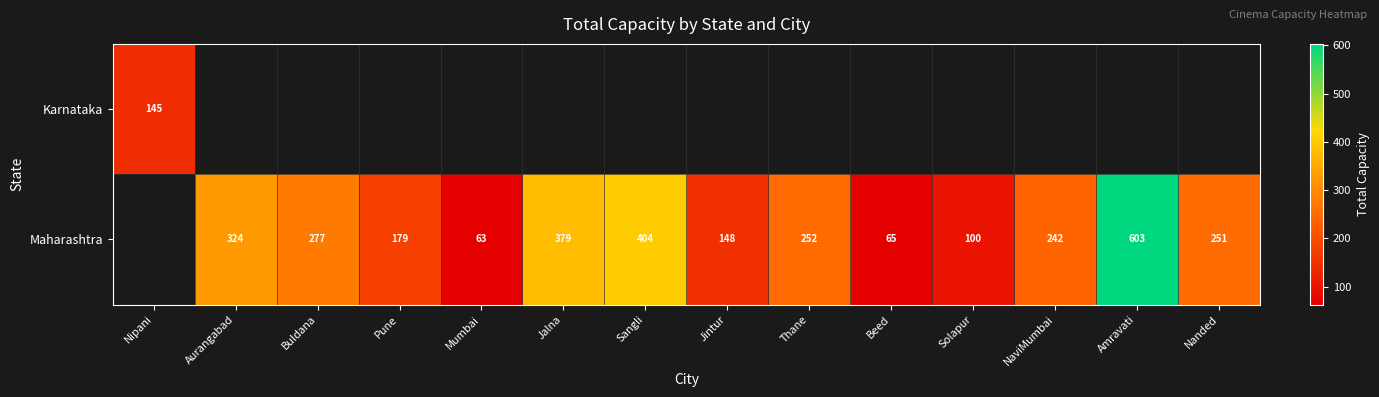

What is the difference between the Maharashtra values at Beed and Amravati?

538